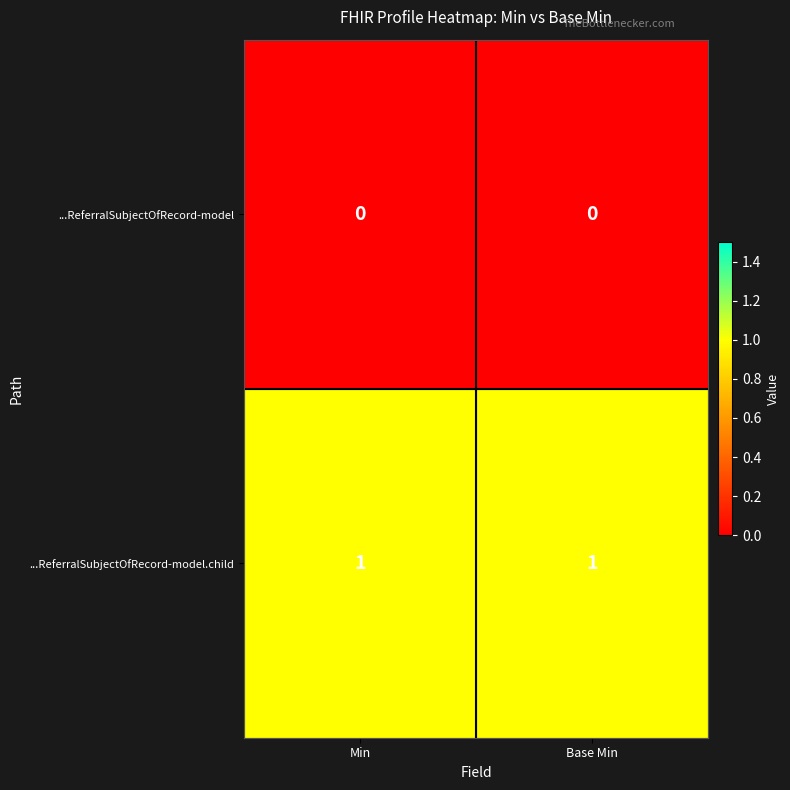

The value of ...ReferralSubjectOfRecord-model.child at Min is 1. True or false?

True